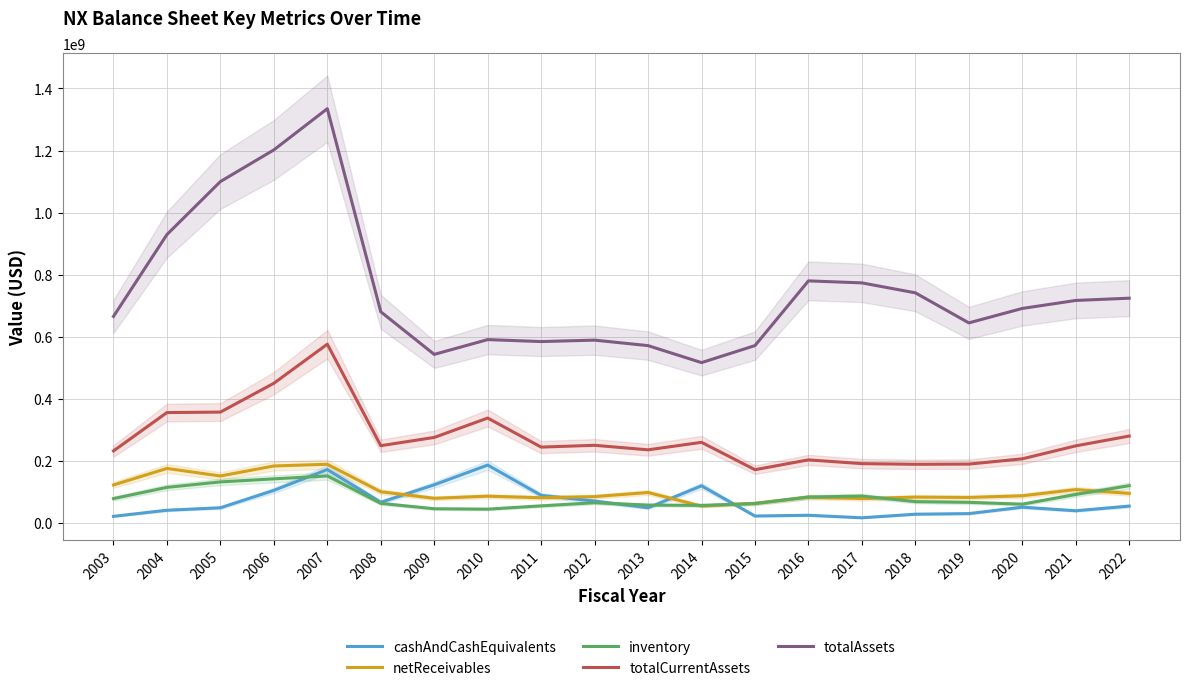

How many interior local peaks does the totalAssets series have?

4